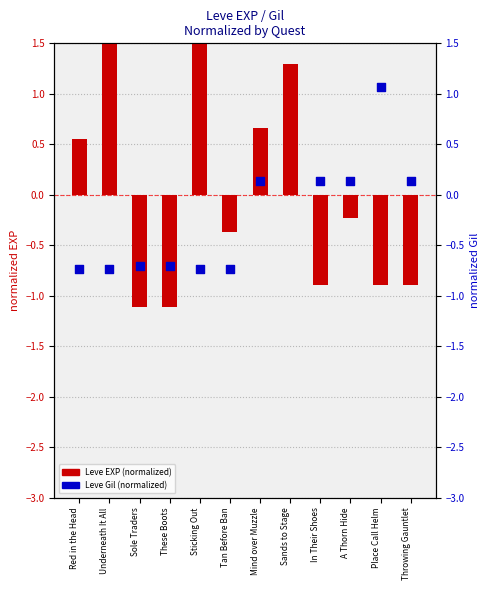

What are all the series names shown in the legend?

Leve EXP (normalized), Leve Gil (normalized)